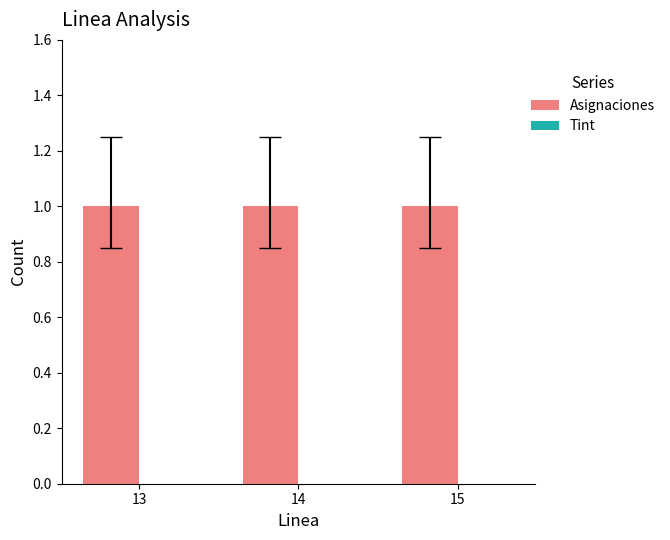

How many groups of bars are there?

3